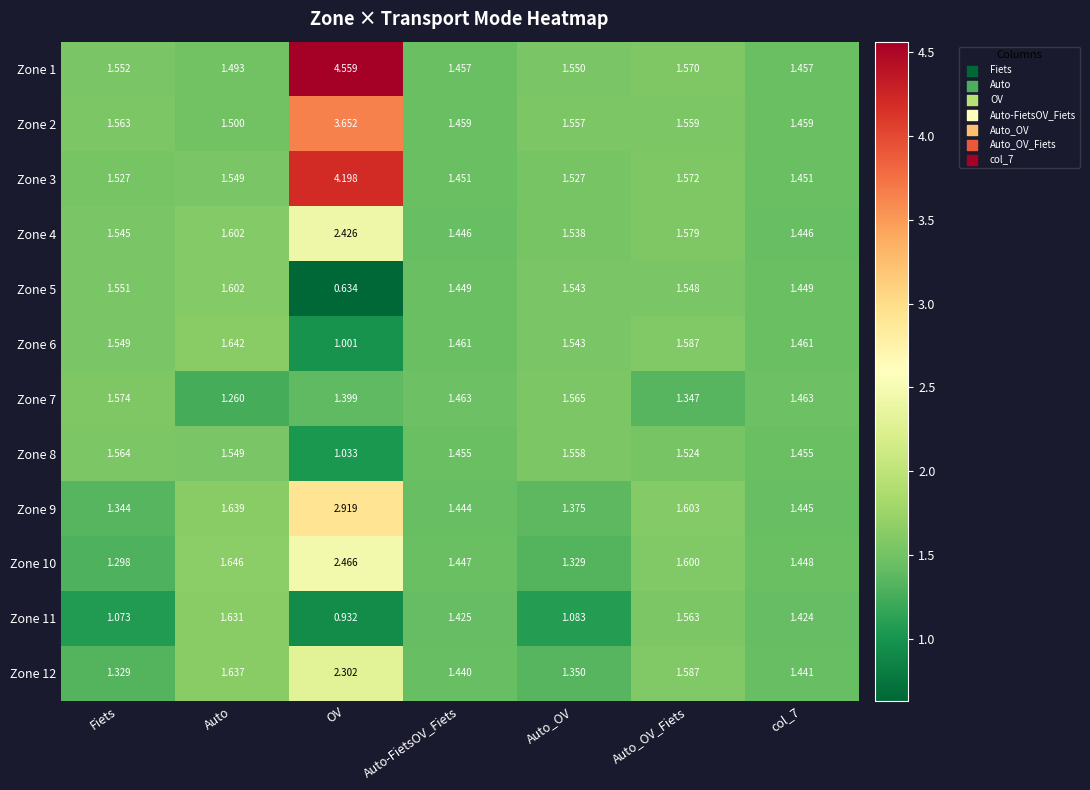

Which category has the lowest value across all series?

OV